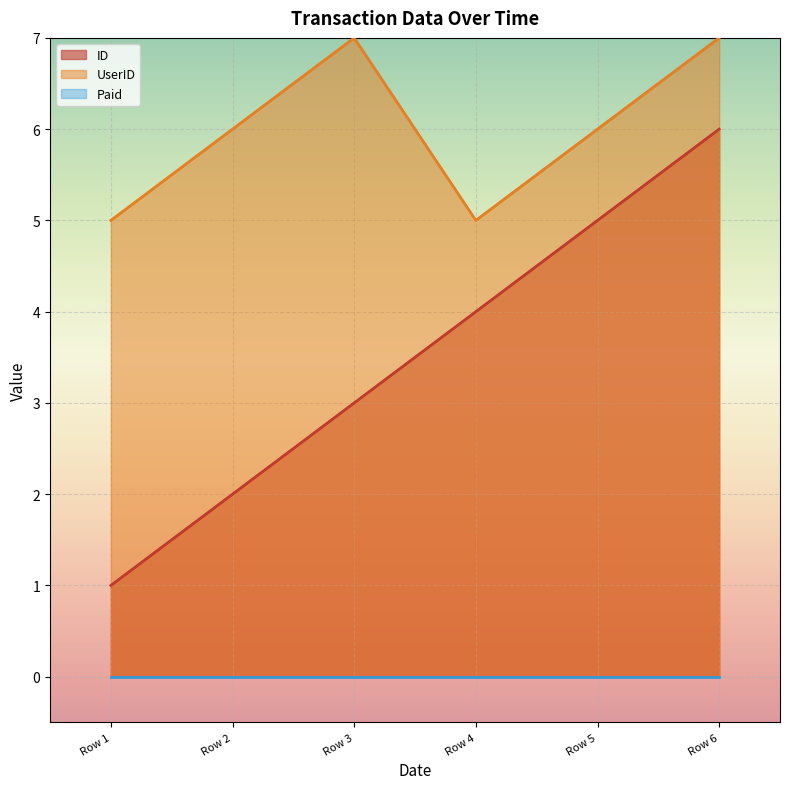

List the labels in order of ID value, largest first.

Row 6, Row 5, Row 4, Row 3, Row 2, Row 1